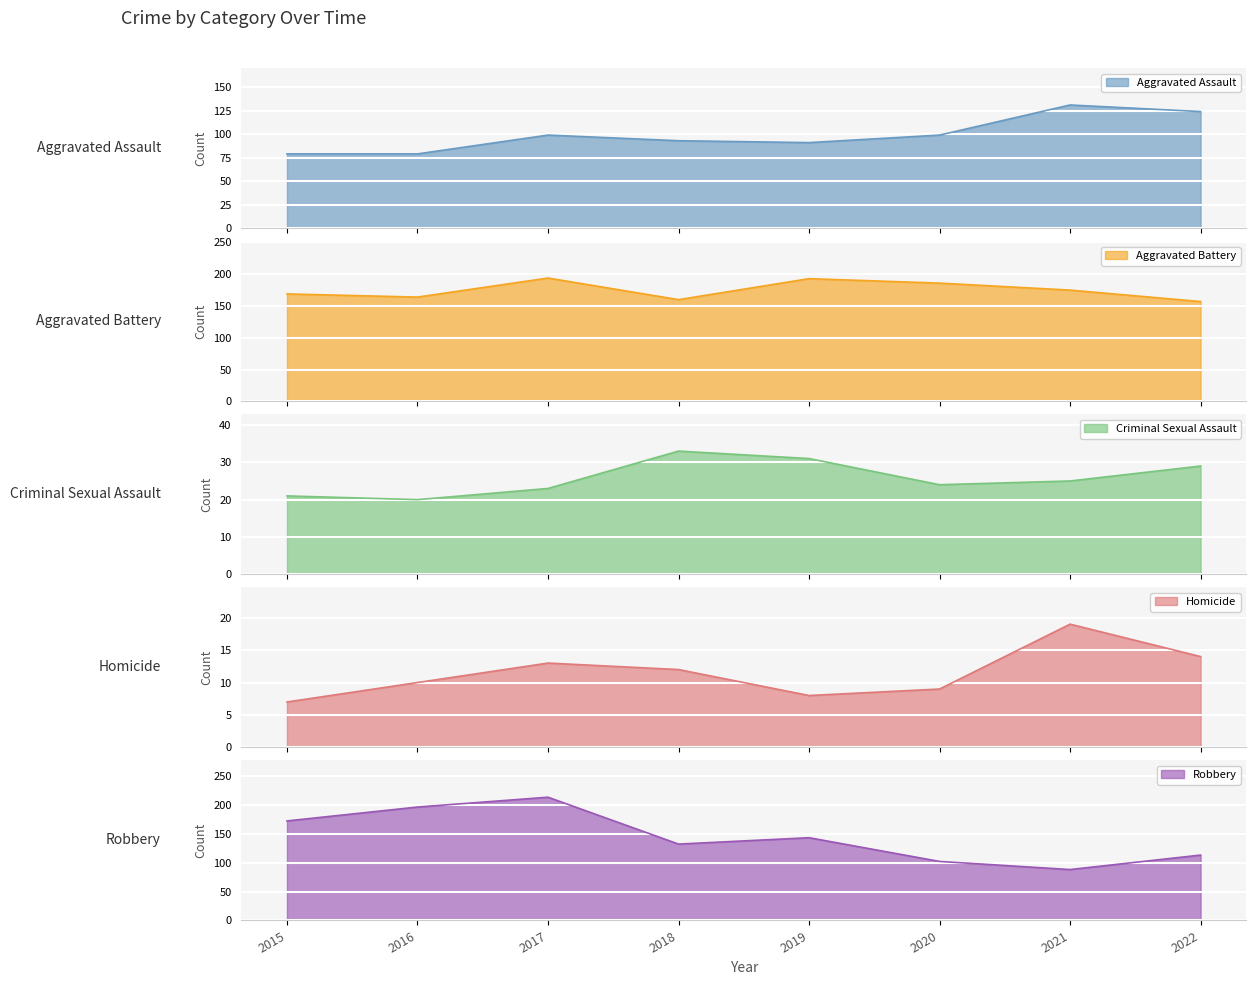

What is the difference between the highest and lowest values at 2015?

165